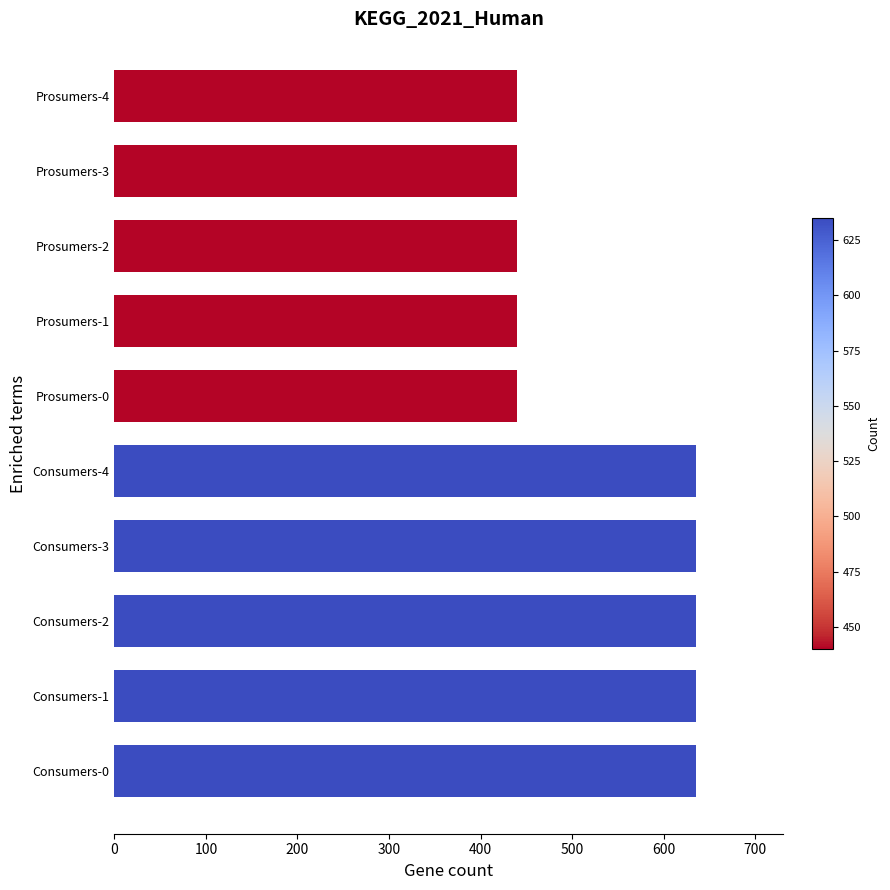

Reading bottom to top, list all the values displayed in this chart.

635	635	635	635	635	440	440	440	440	440